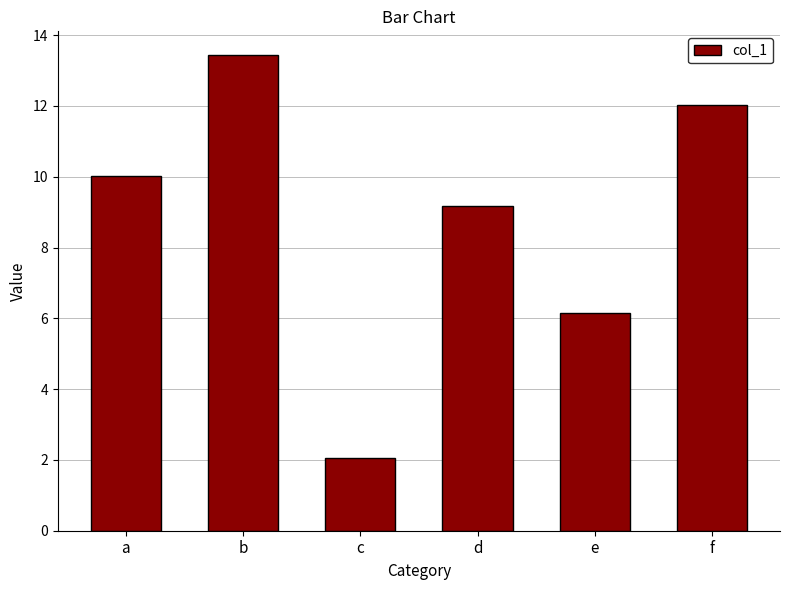

The chart shows a value of 12.0 at f. True or false?

True